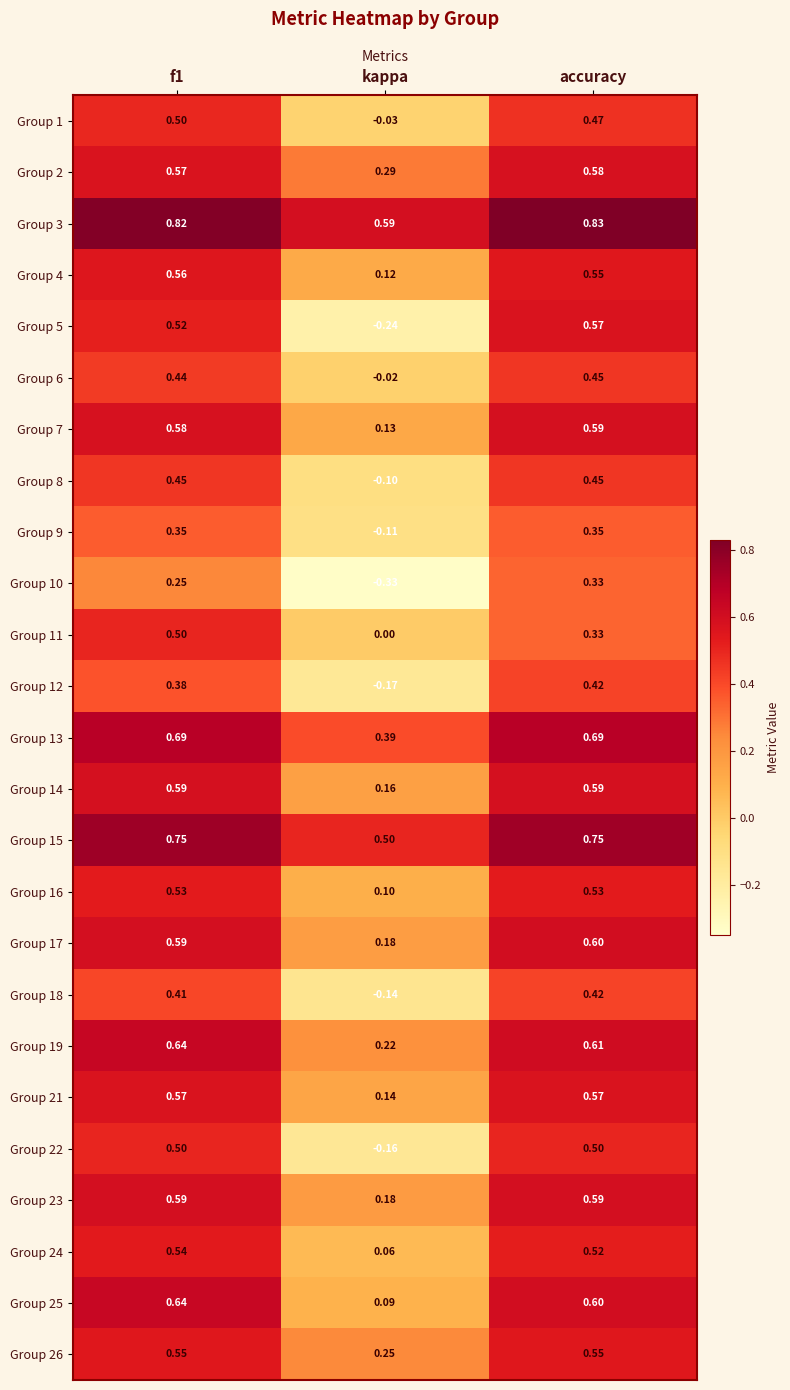

Is the value of Group 5 at f1 greater than the value of Group 1 at kappa?

Yes